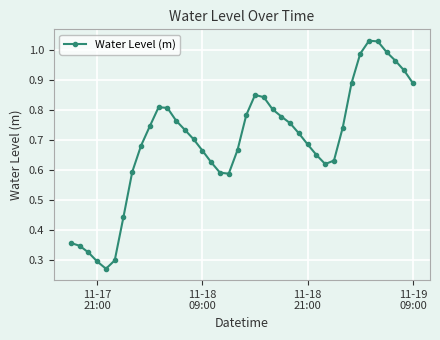

Is this an area chart (filled region under the line)?

No